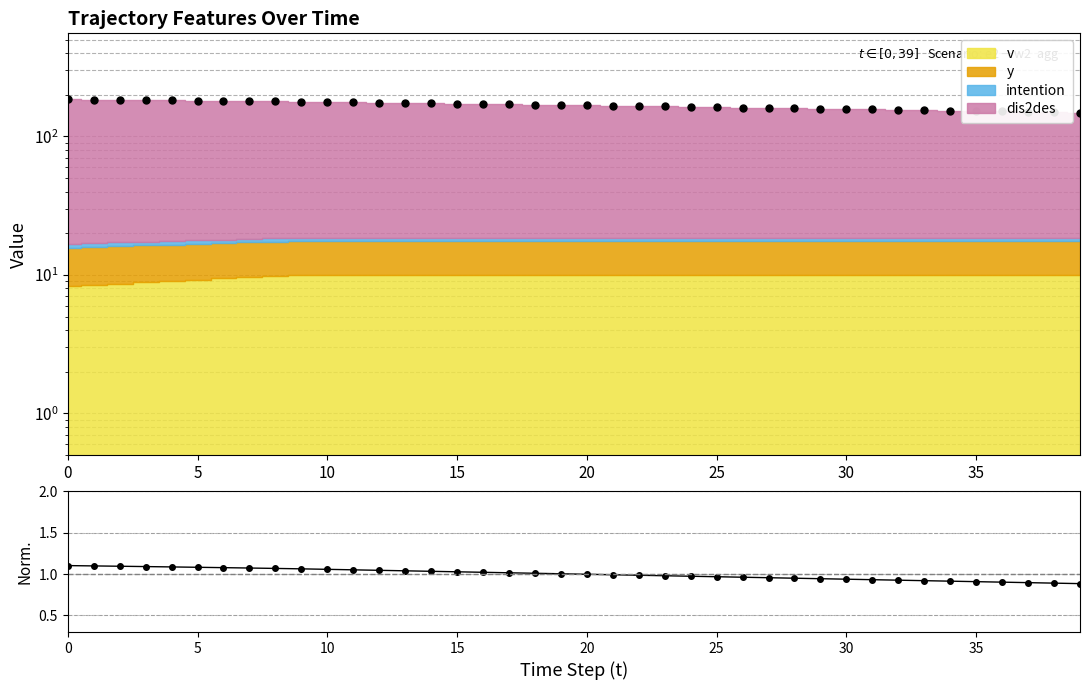

Where is ratio nearest to the value 0?

39